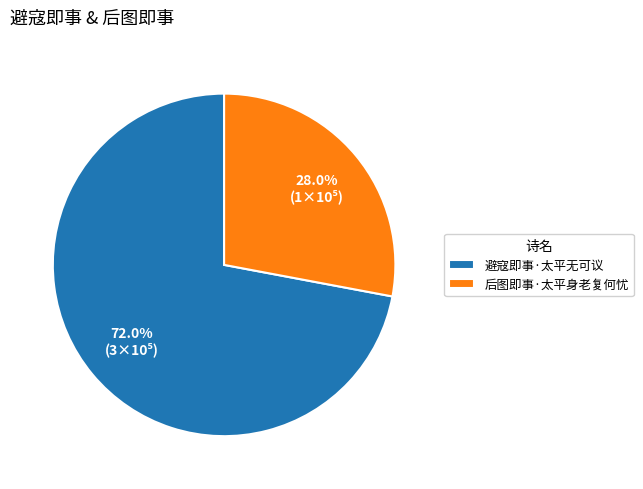

Between 避寇即事·太平无可议 and 后图即事·太平身老复何忧, which is larger?

避寇即事·太平无可议